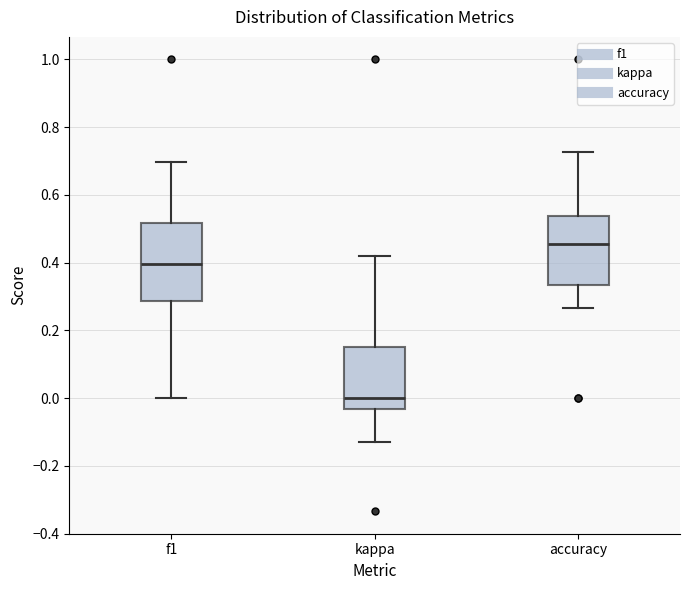

Reading left to right, read every box against the y-axis: the position of its median line, the range the box covers, and the ends of its whiskers. The values are not printed on the chart, so give them approximately, as read against the axis.

f1: median 0.40, box 0.28 to 0.52, whiskers 0.00 to 0.70
kappa: median 0.00, box -0.04 to 0.16, whiskers -0.12 to 0.42
accuracy: median 0.46, box 0.34 to 0.54, whiskers 0.26 to 0.72